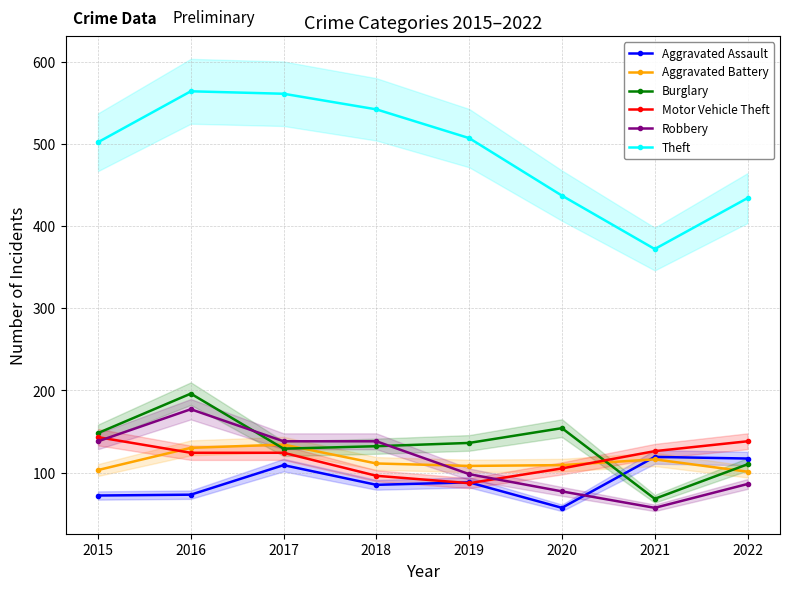

In Aggravated Assault, how many points are lower than both neighbors (excluding endpoints)?

2